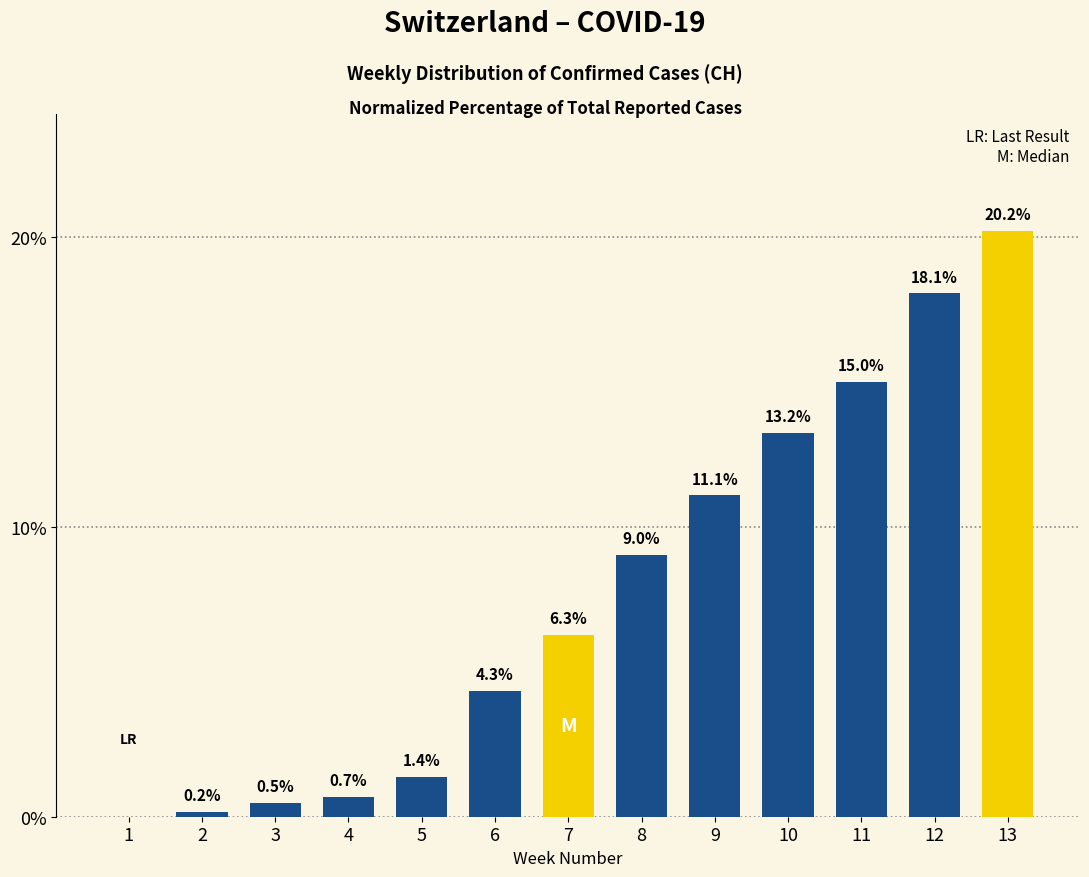

Reading left to right, list all the values displayed in this chart.

0.0	0.2	0.5	0.7	1.4	4.3	6.3	9.0	11.1	13.2	15.0	18.1	20.2